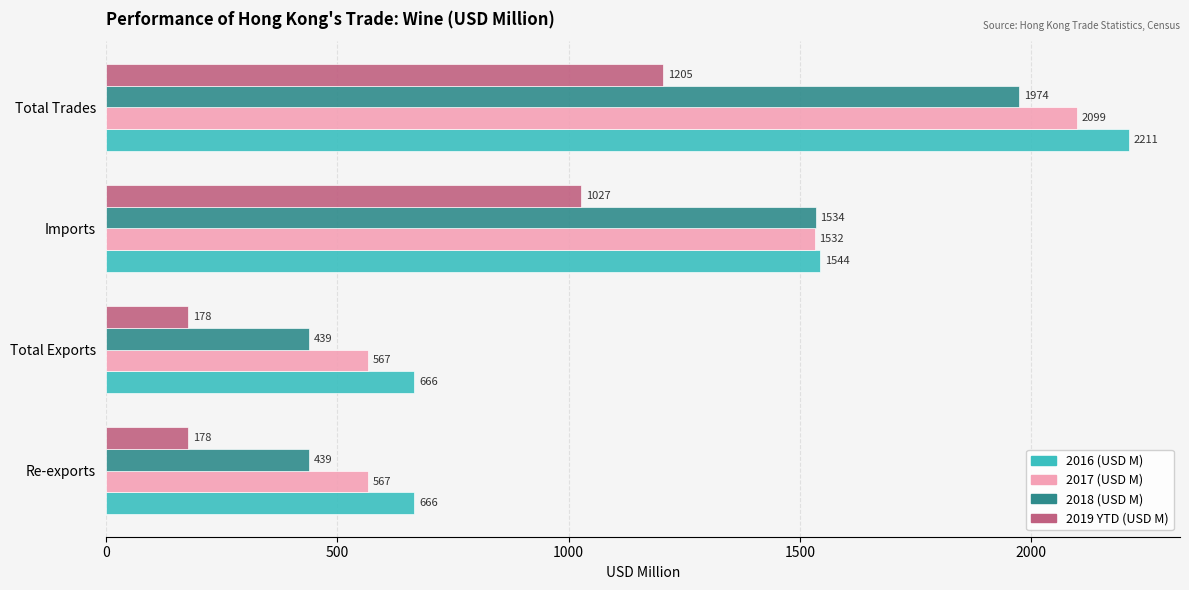

At which label is 2019 YTD (USD M) closest to 691?

Imports